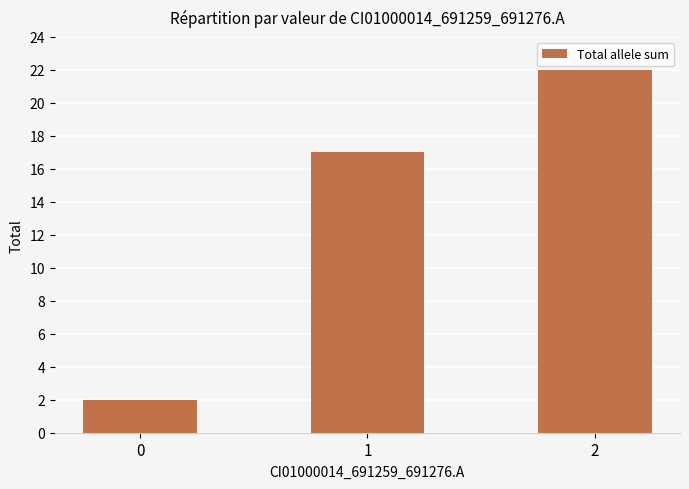

How many data points does each series have?

3